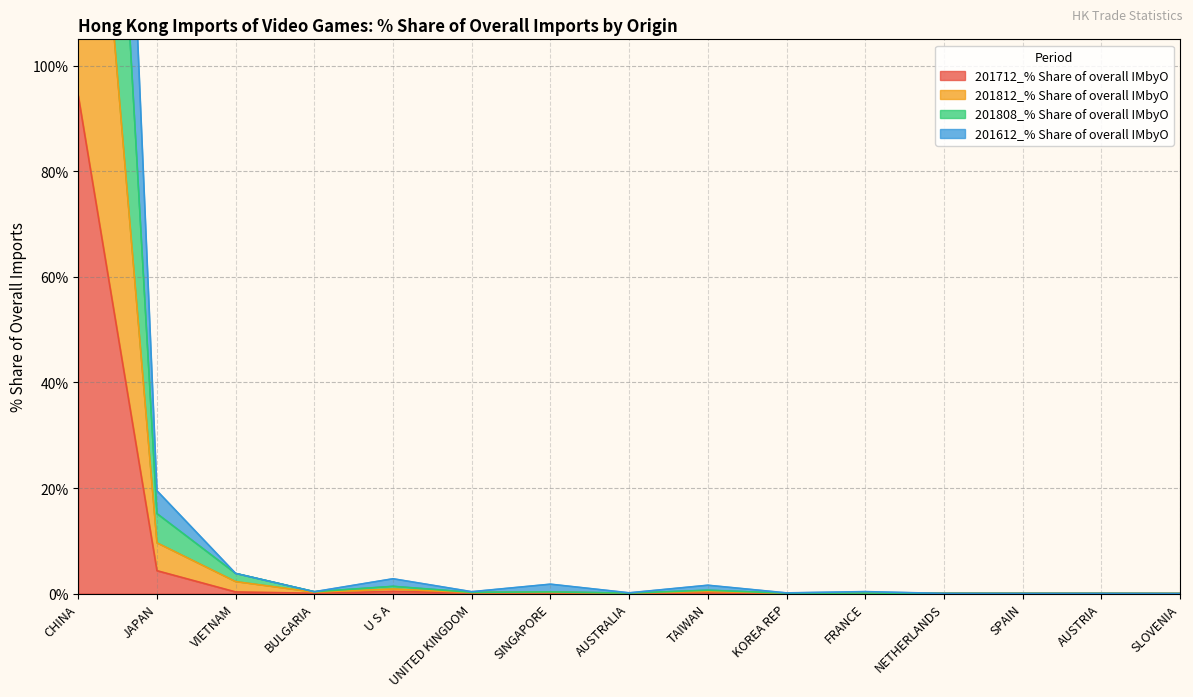

Which series has the largest range (max minus min)?

201612_% Share of overall IMbyO